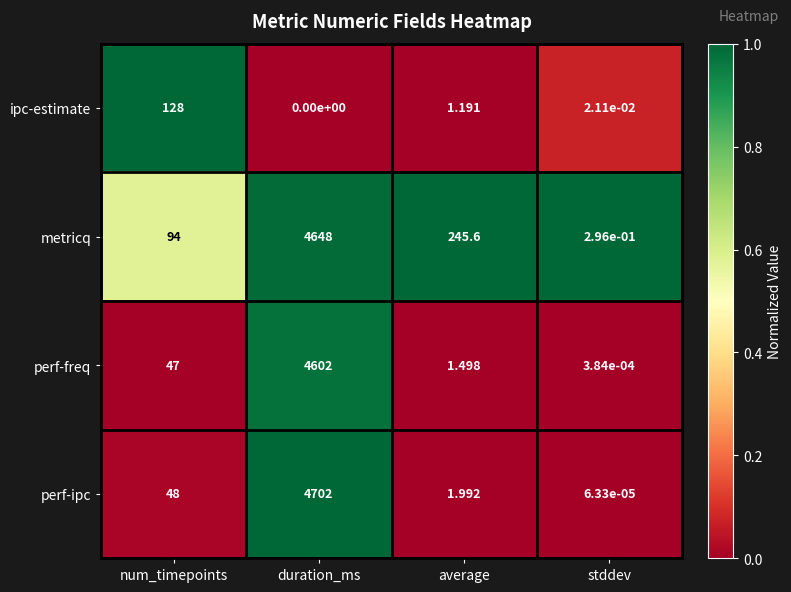

At stddev, list the series in order from smallest to largest.

perf-ipc, perf-freq, ipc-estimate, metricq